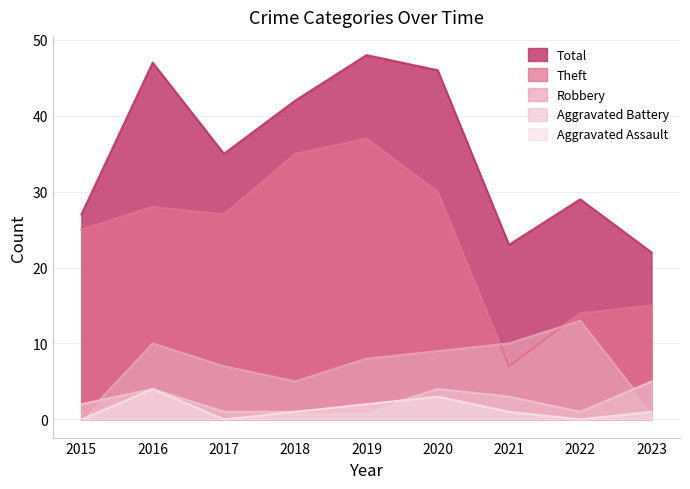

How many times do Theft and Robbery cross each other?

2